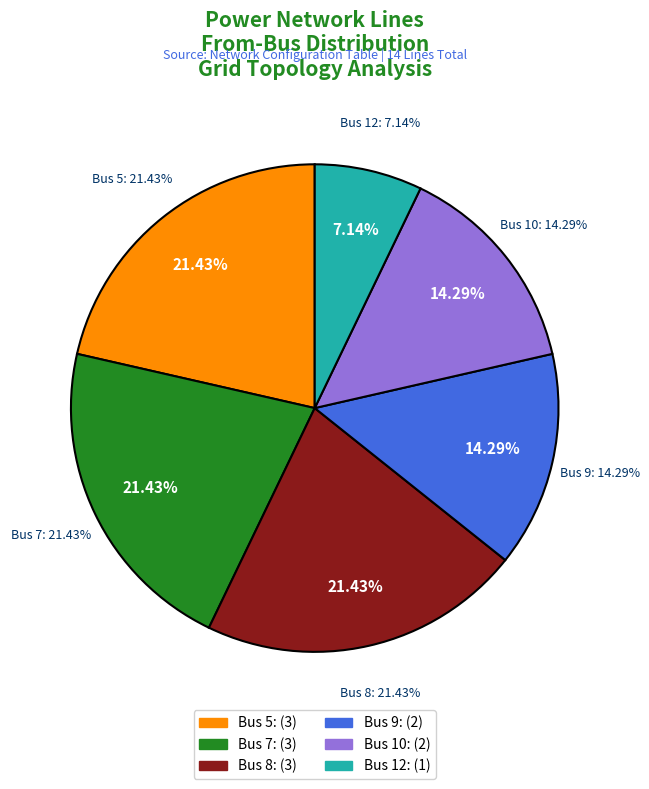

Is there a majority slice in this chart?

No